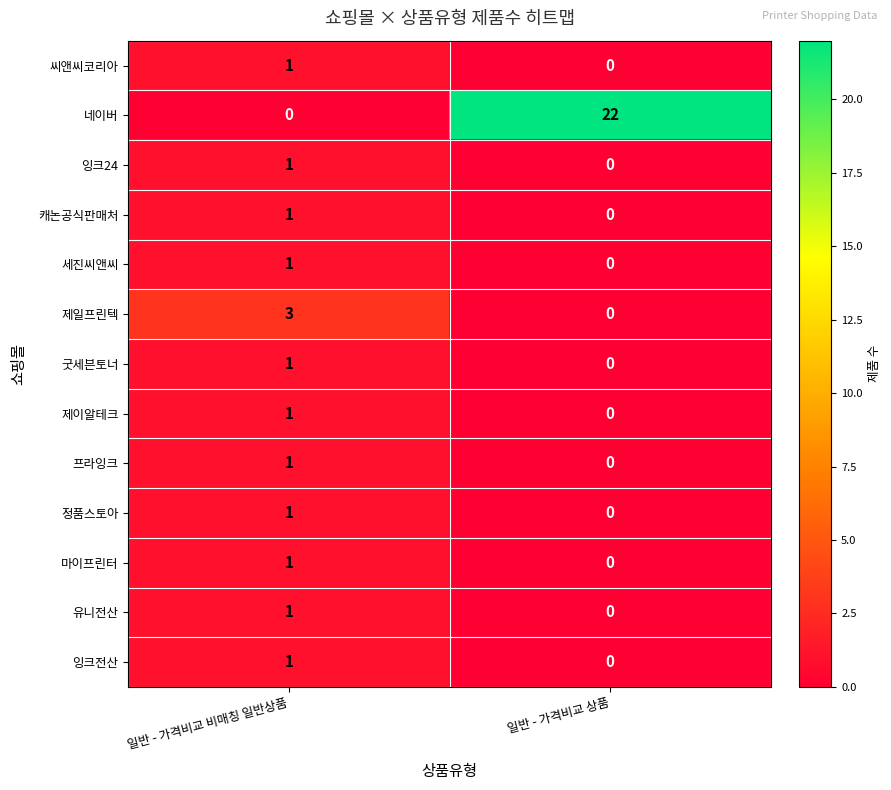

The 세진씨앤씨 series shows 1 at 일반 - 가격비교 비매칭 일반상품. True or false?

True